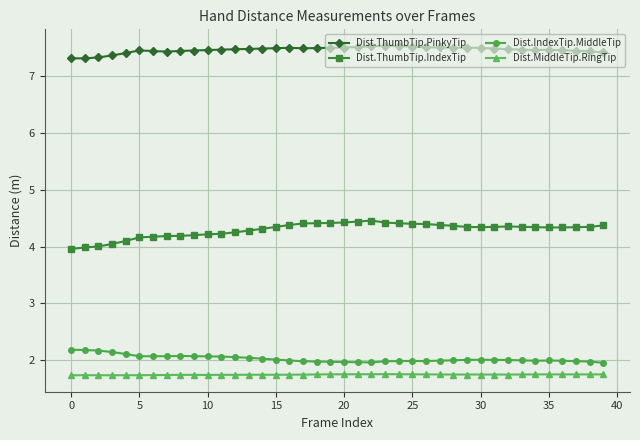

At how many categories does at least one series exceed 1?

40